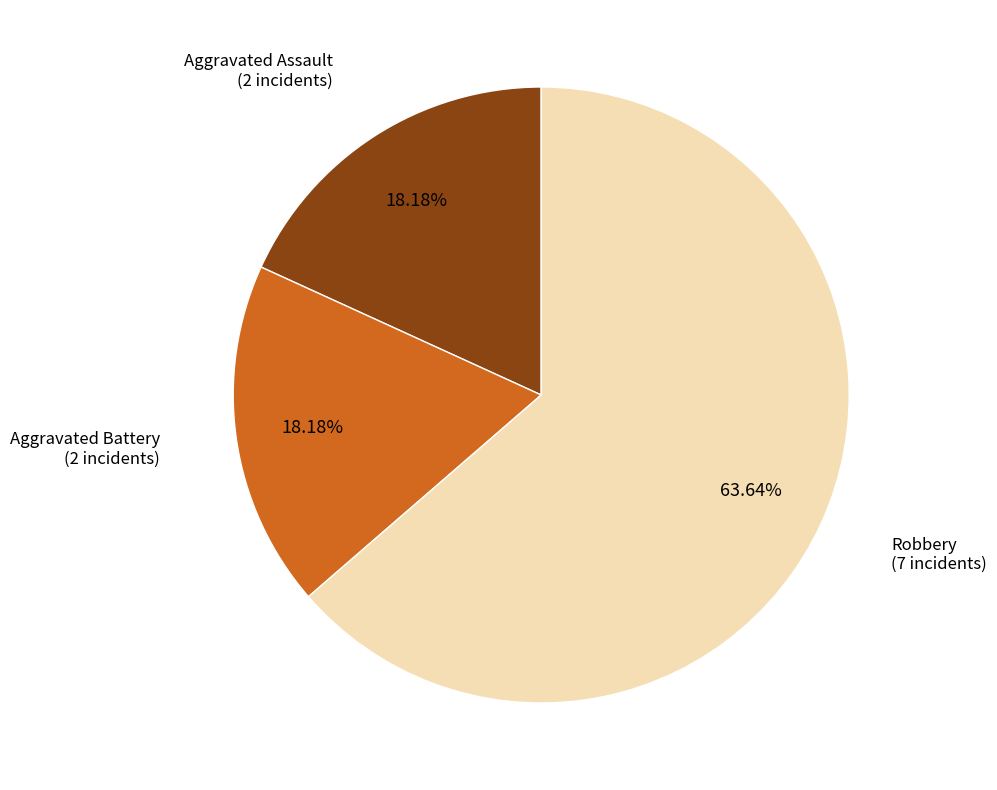

The Aggravated Assault slice represents 9% of the pie. True or false?

False